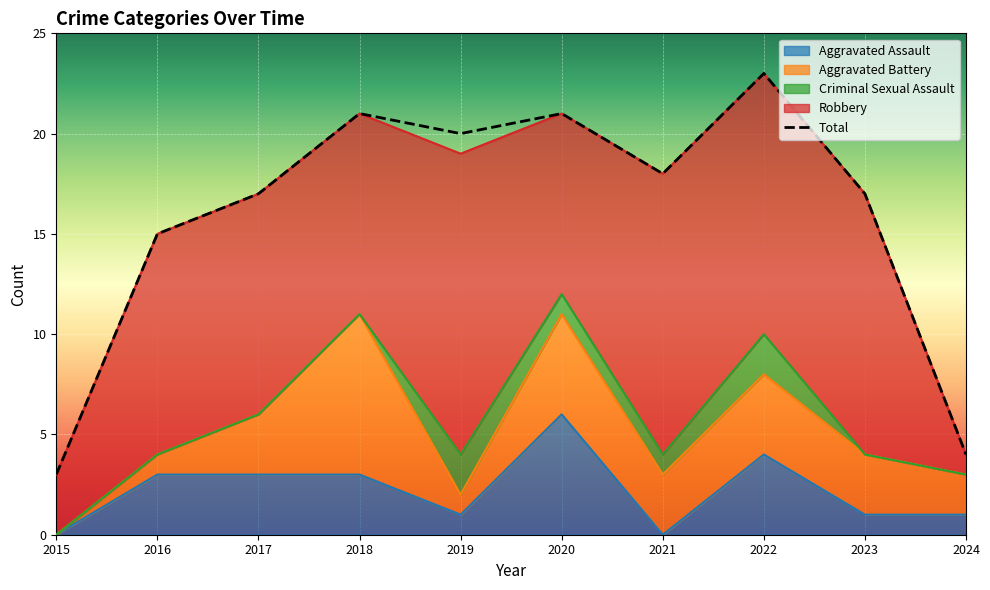

Which has a higher value, 2020 or 2016?

2020